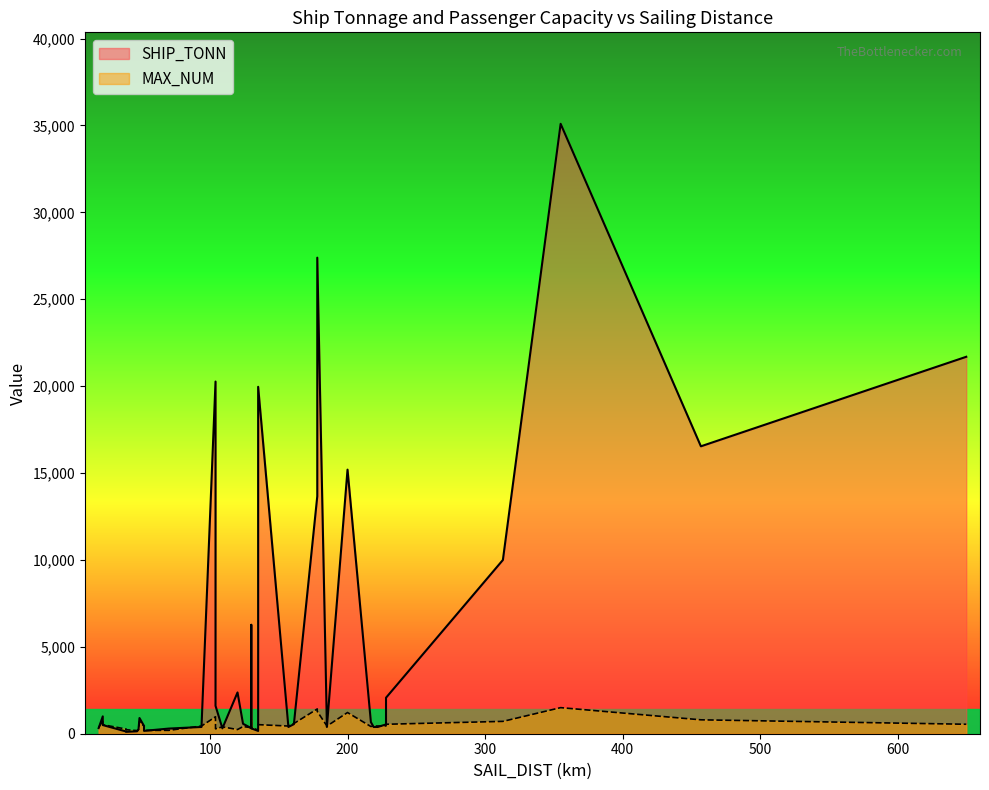

Which series has the widest spread of values?

SHIP_TONN